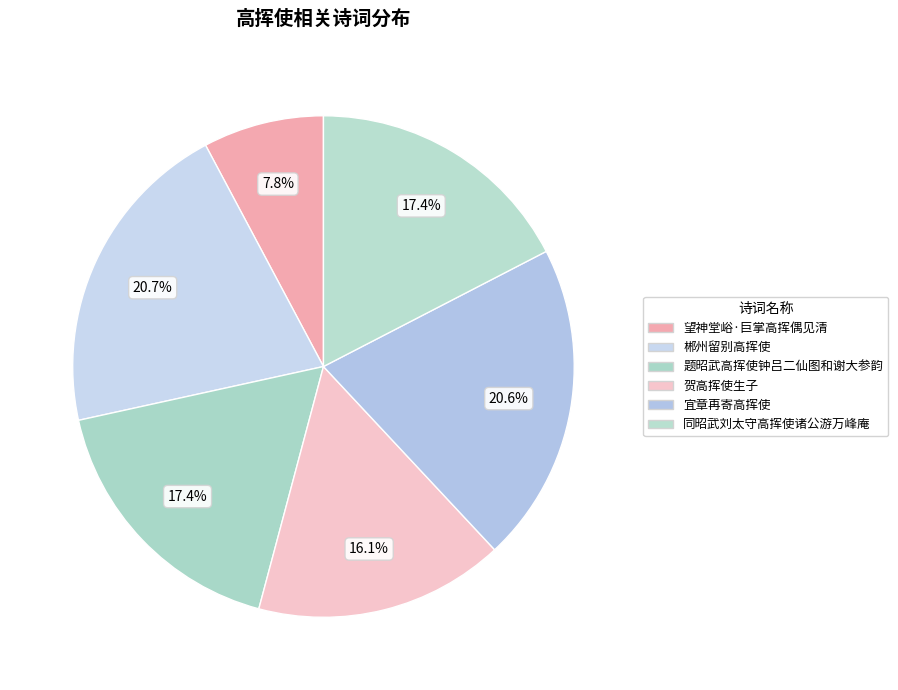

Between 郴州留别高挥使 and 贺高挥使生子, which is larger?

郴州留别高挥使